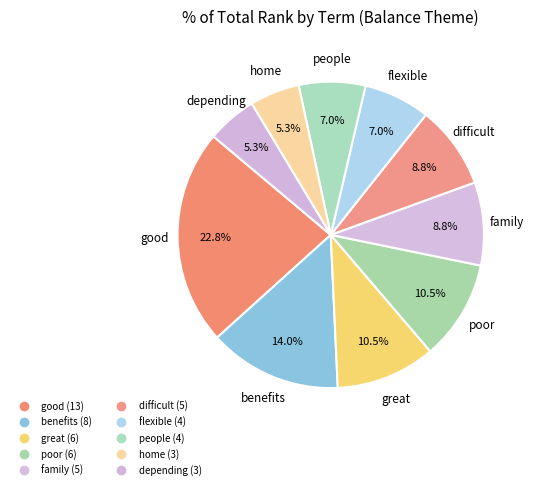

How many segments does this pie chart have?

10